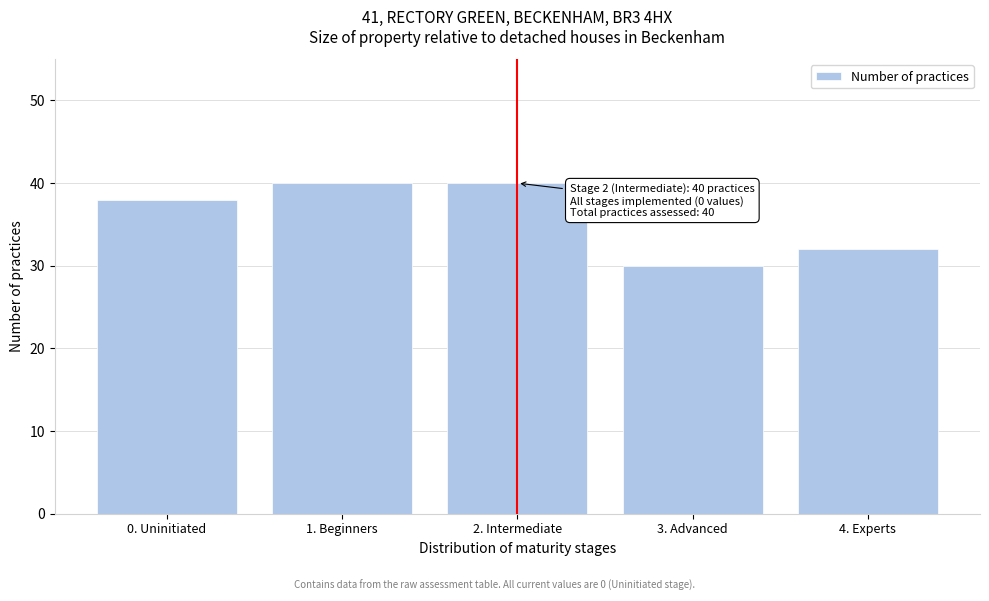

Reading right to left, transcribe all the data shown in this chart.

32	30	40	40	38